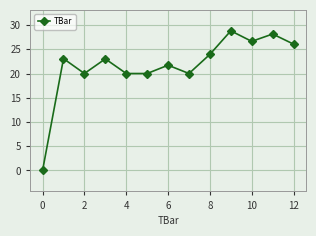

How many points are higher than both their immediate neighbors (excluding endpoints)?

5